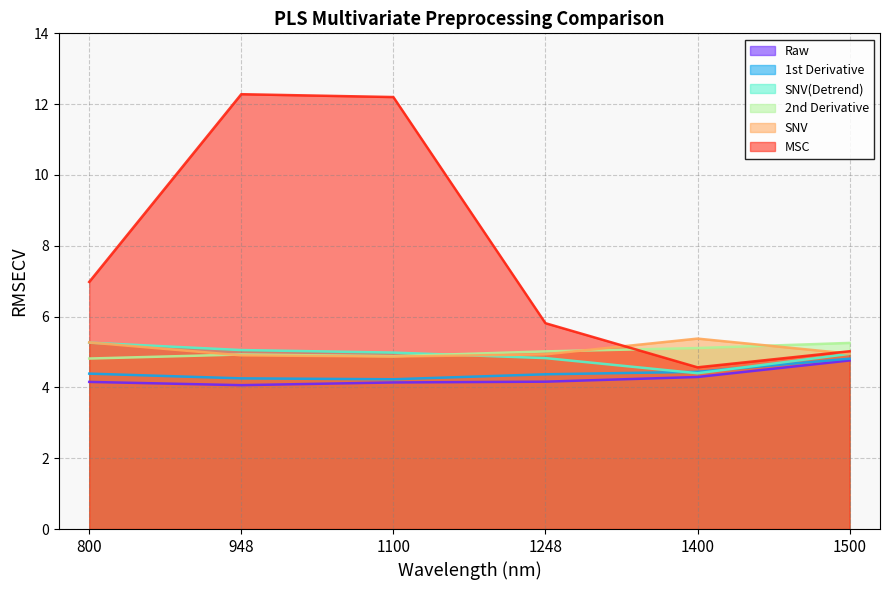

Between which two adjacent categories do 1st Derivative and SNV(Detrend) first intersect?

1248 and 1400